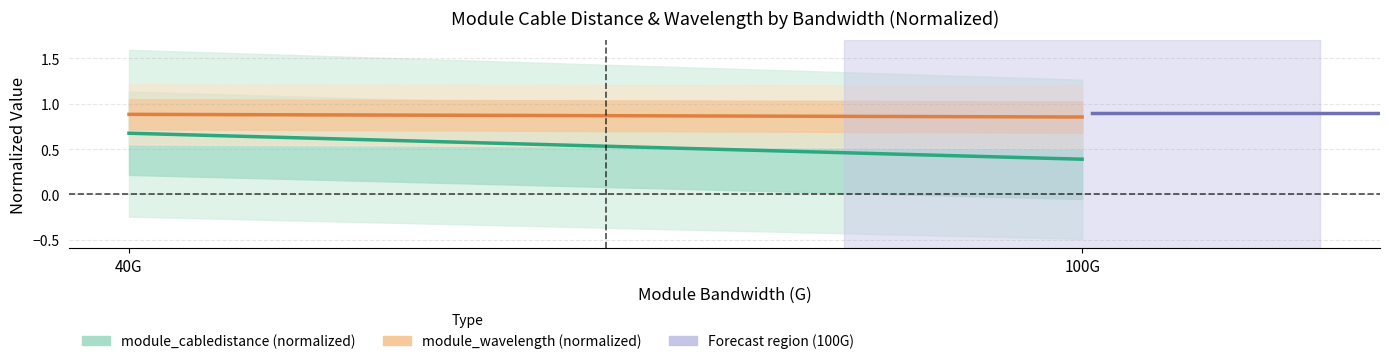

At how many categories does at least one series exceed 0?

2